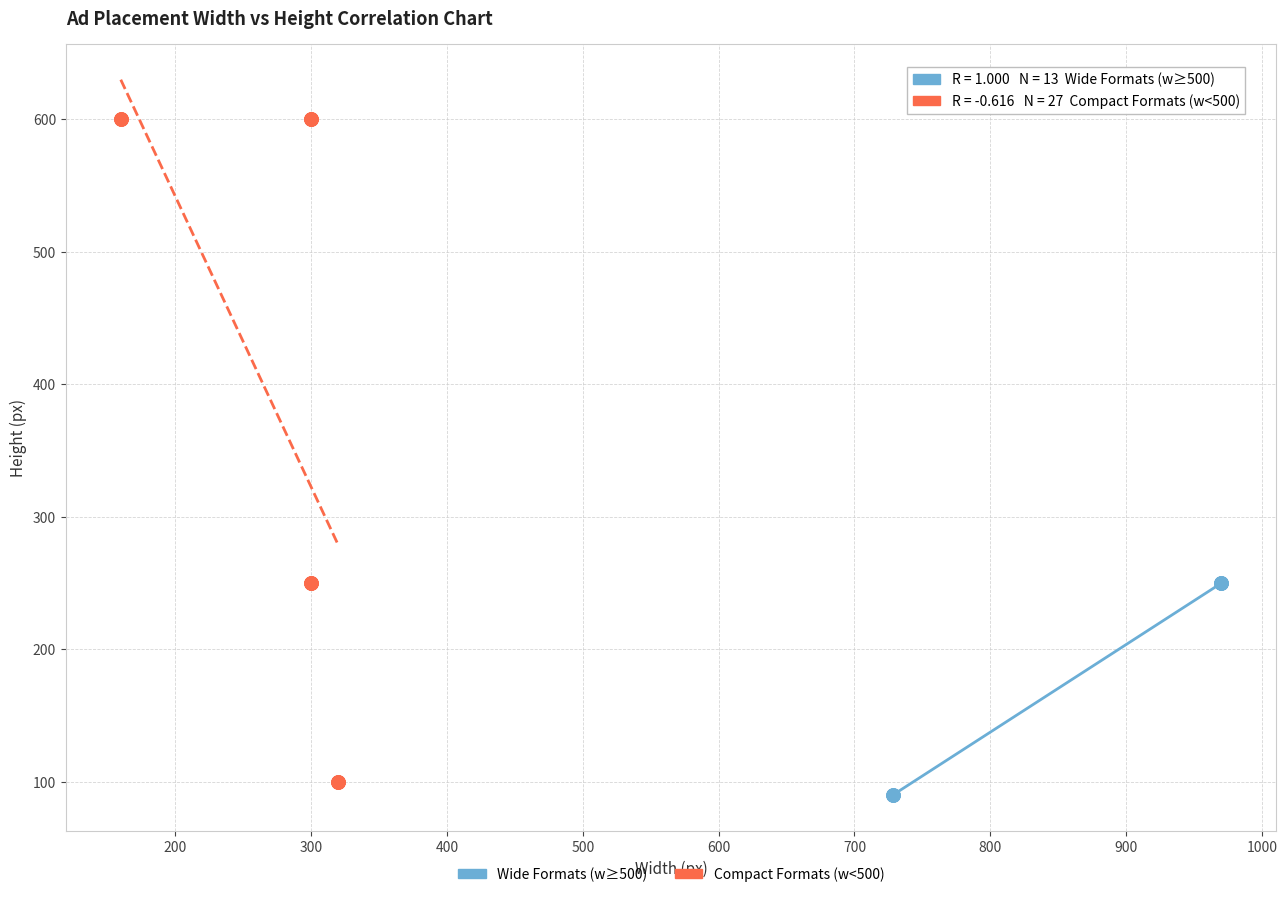

Which series reaches the maximum Y coordinate?

Compact Formats (w<500)